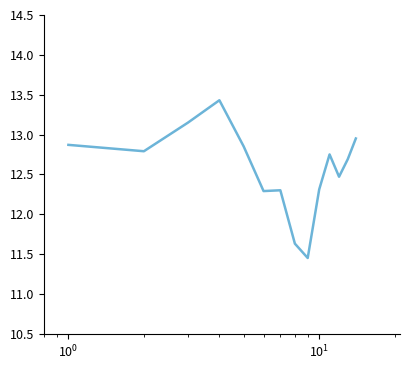

What is the greatest value displayed?

13.4